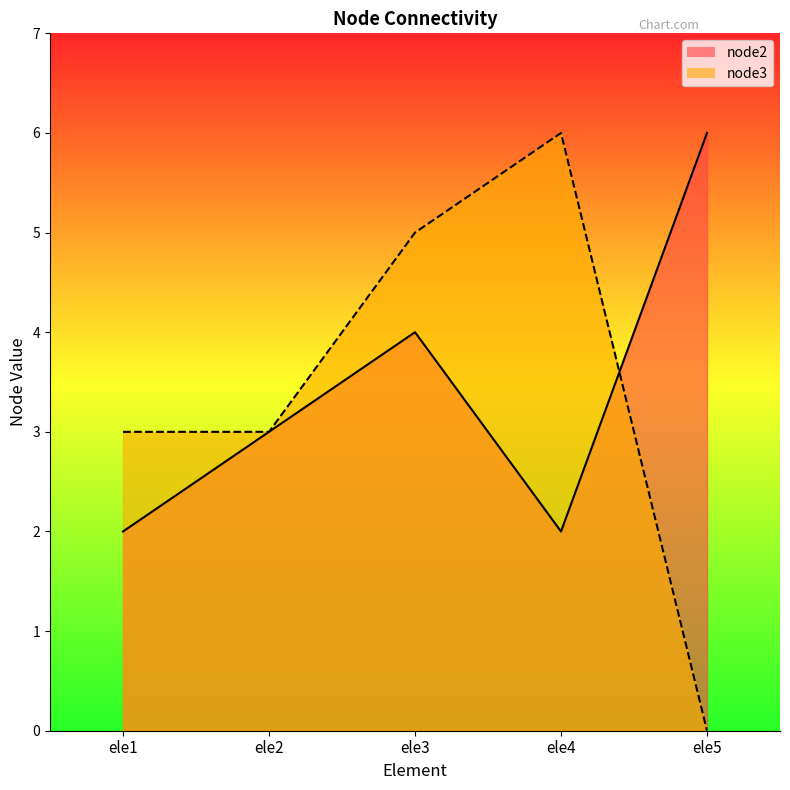

Between which two adjacent categories do node3 and node2 first intersect?

ele4 and ele5